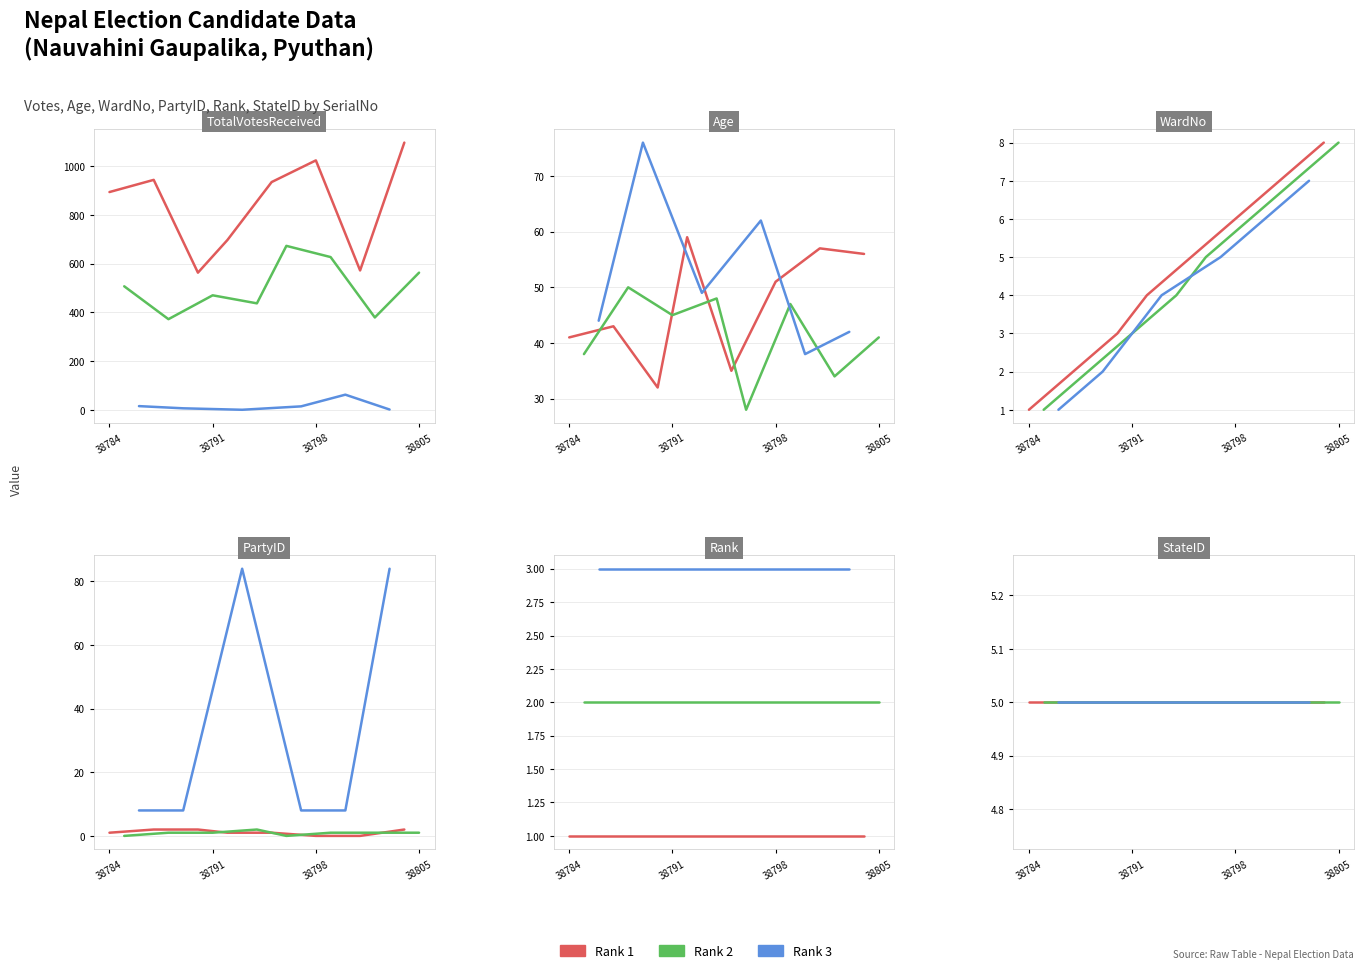

Reading left to right, transcribe all the data shown in this chart.

TotalVotesReceived: 38784=894	38785=507	38786=15	38787=944	38788=372	38789=6	38790=563	38791=470	38792=697	38793=0	38794=437	38795=935	38796=673	38797=14	38798=1024	38799=627	38800=62	38801=572	38802=379	38803=1	38804=1097	38805=563
Age: 38784=41	38785=38	38786=44	38787=43	38788=50	38789=76	38790=32	38791=45	38792=59	38793=49	38794=48	38795=35	38796=28	38797=62	38798=51	38799=47	38800=38	38801=57	38802=34	38803=42	38804=56	38805=41
WardNo: 38784=1	38785=1	38786=1	38787=2	38788=2	38789=2	38790=3	38791=3	38792=4	38793=4	38794=4	38795=5	38796=5	38797=5	38798=6	38799=6	38800=6	38801=7	38802=7	38803=7	38804=8	38805=8
PartyID: 38784=1	38785=0	38786=8	38787=2	38788=1	38789=8	38790=2	38791=1	38792=1	38793=84	38794=2	38795=1	38796=0	38797=8	38798=0	38799=1	38800=8	38801=0	38802=1	38803=84	38804=2	38805=1
Rank: 38784=1	38785=2	38786=3	38787=1	38788=2	38789=3	38790=1	38791=2	38792=1	38793=3	38794=2	38795=1	38796=2	38797=3	38798=1	38799=2	38800=3	38801=1	38802=2	38803=3	38804=1	38805=2
StateID: 38784=5	38785=5	38786=5	38787=5	38788=5	38789=5	38790=5	38791=5	38792=5	38793=5	38794=5	38795=5	38796=5	38797=5	38798=5	38799=5	38800=5	38801=5	38802=5	38803=5	38804=5	38805=5